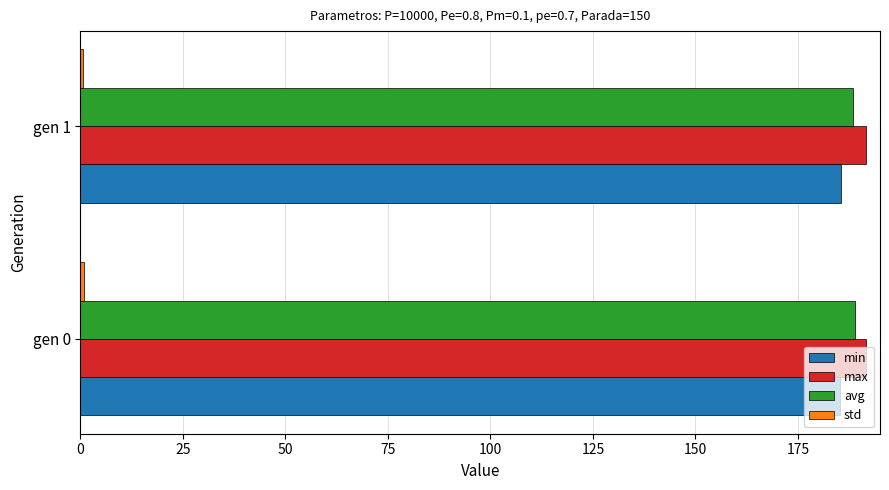

What is the greatest value displayed?

191.6